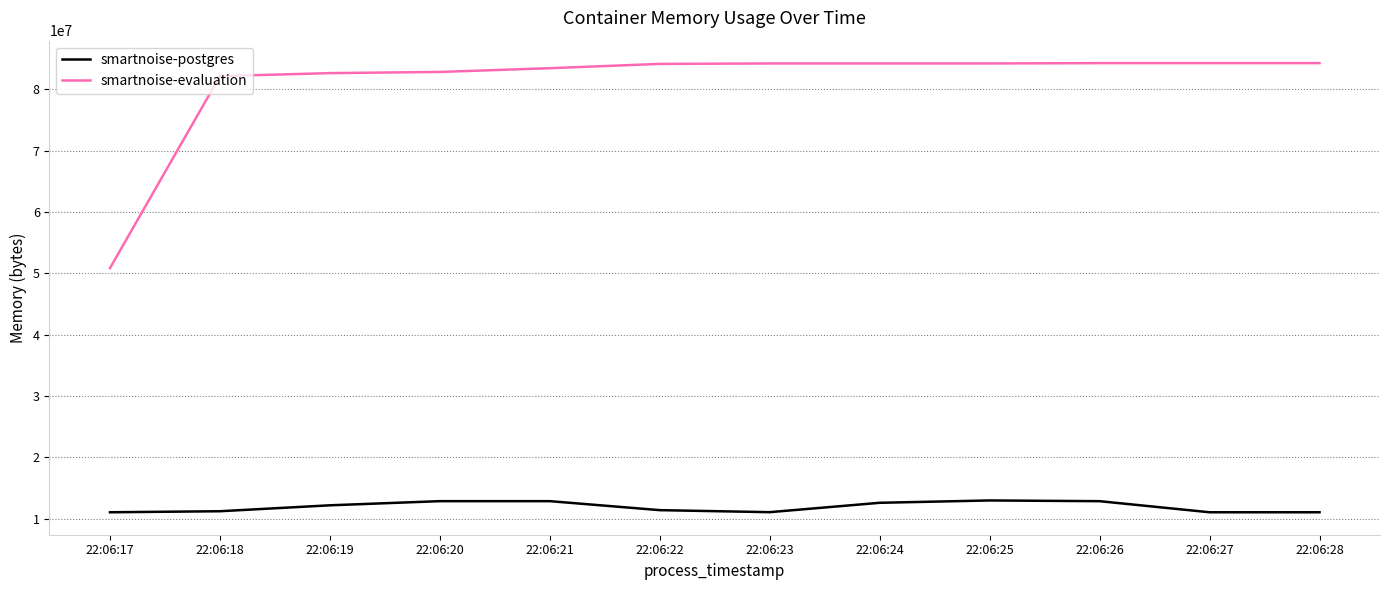

Which category has the lowest value in the smartnoise-evaluation series?

22:06:17